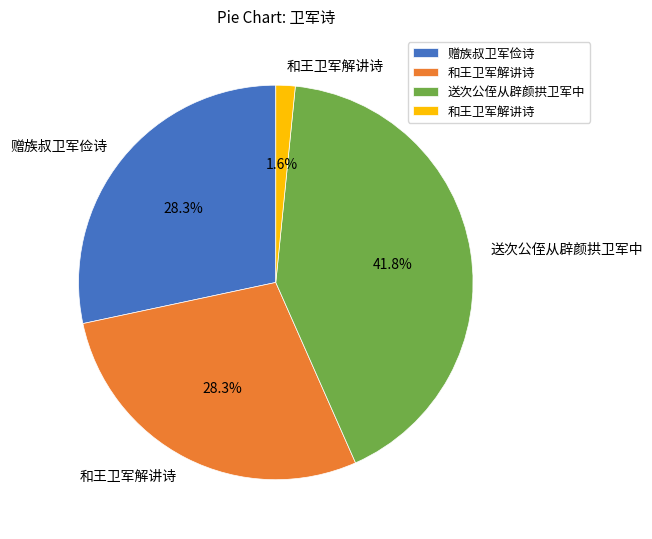

Is there any slice that represents more than half of the pie?

No